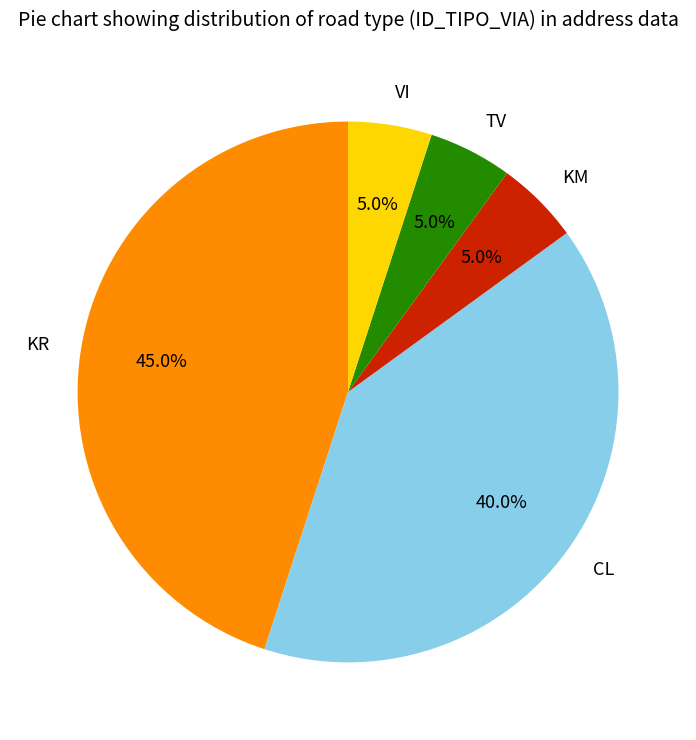

What is the ratio of the value at CL to the value at KM?

8.0